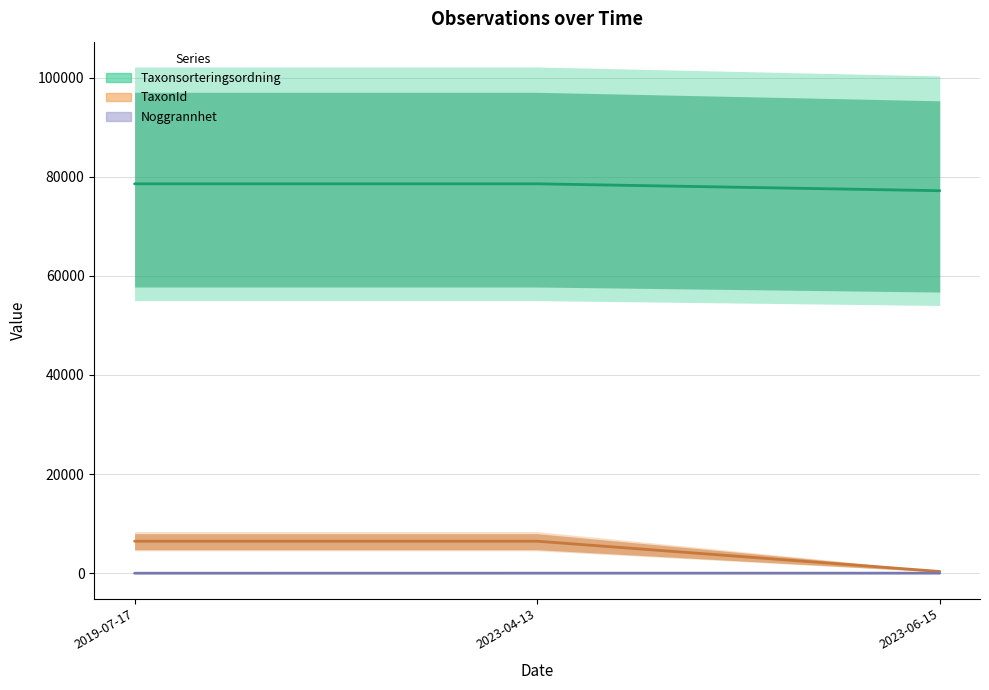

Rank the series by their maximum value, from lowest to highest.

Noggrannhet (mean), TaxonId (mean), Taxonsorteringsordning (mean)